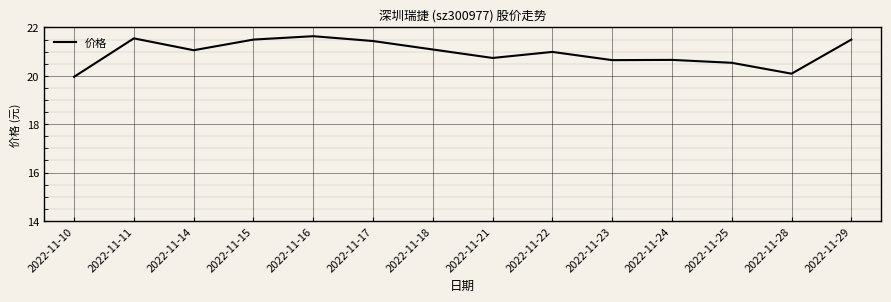

Is it true that the value at 2022-11-14 is 21.1?

True